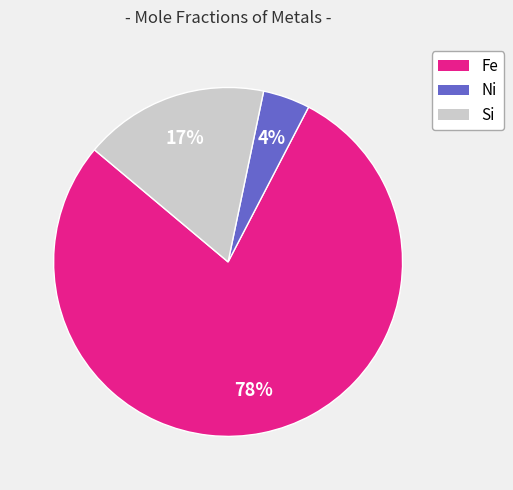

The Si slice represents 27% of the pie. True or false?

False